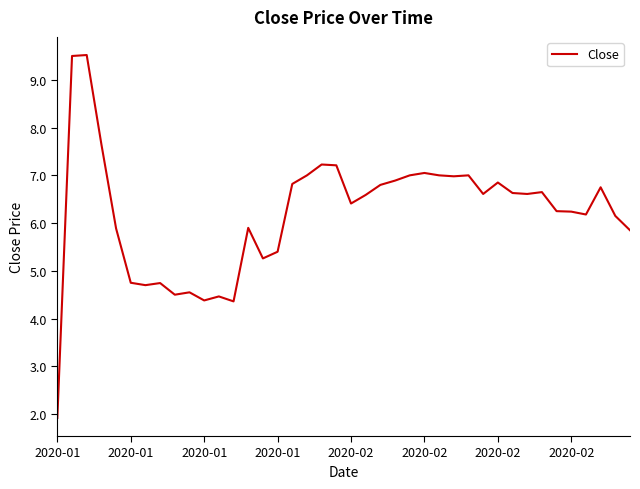

What is the difference between the maximum and minimum values?

7.6